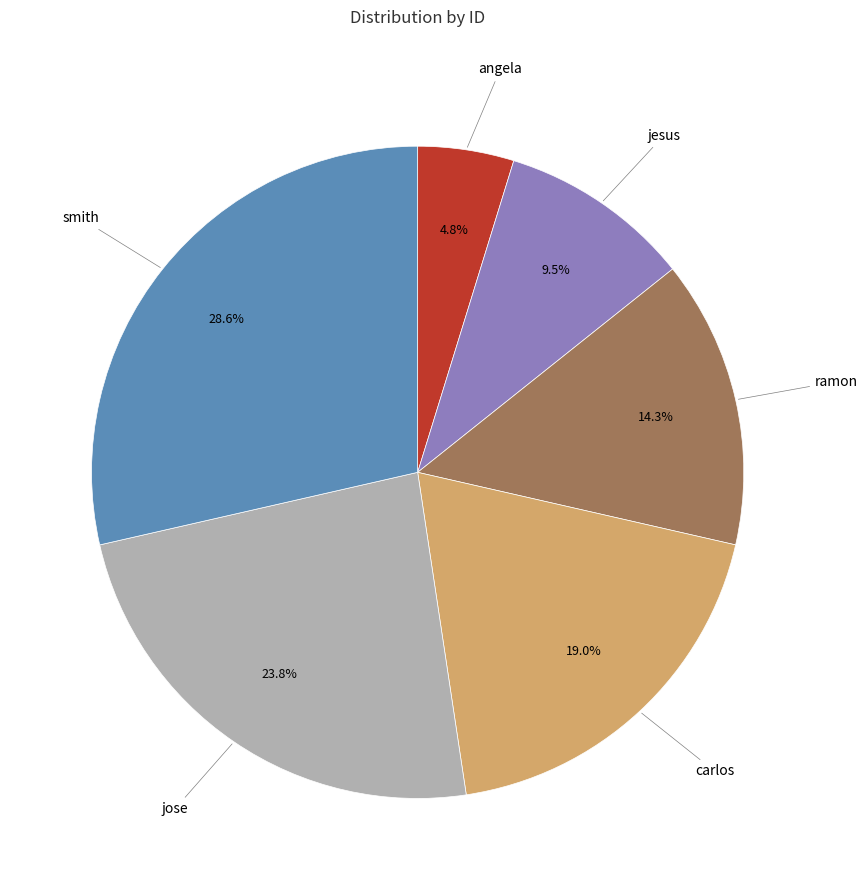

Is there a majority slice in this chart?

No